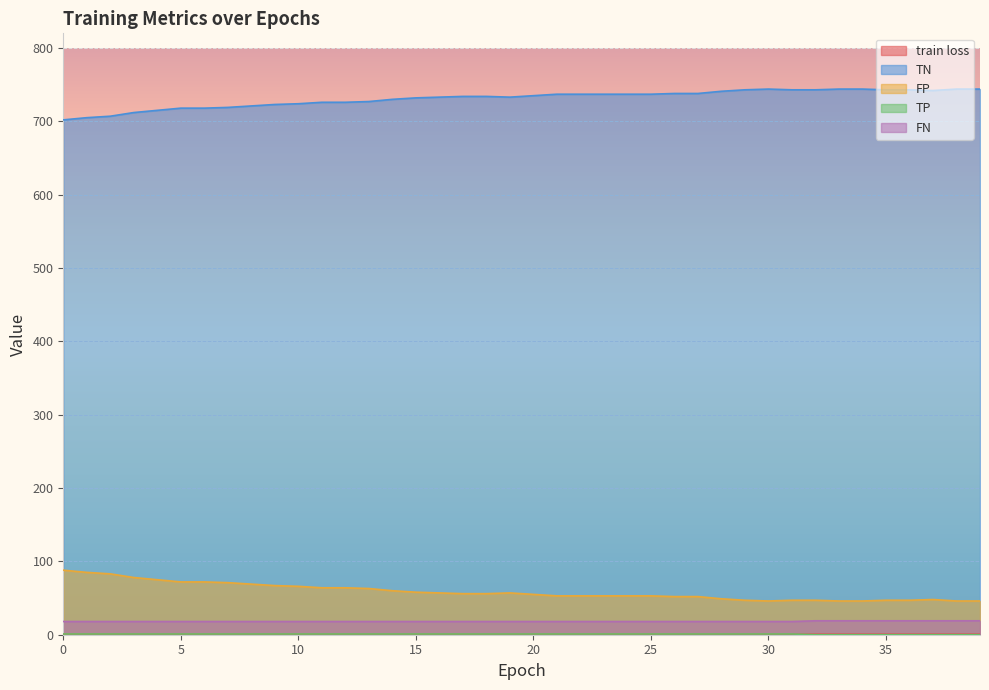

Is the value of TP at 2 greater than the value of train loss at 22?

Yes